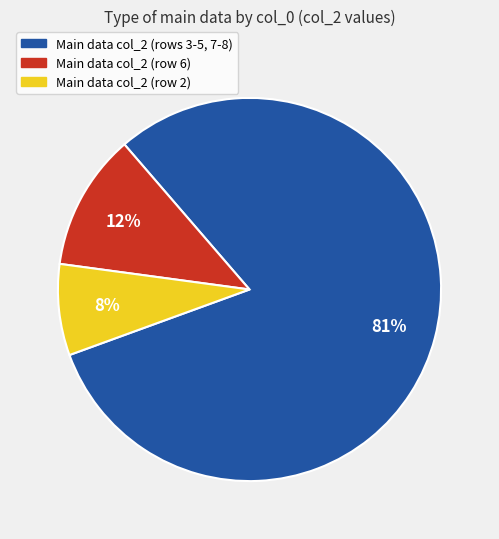

What percentage is the Main data col_2 (row 2) slice, to the nearest percent?

8%